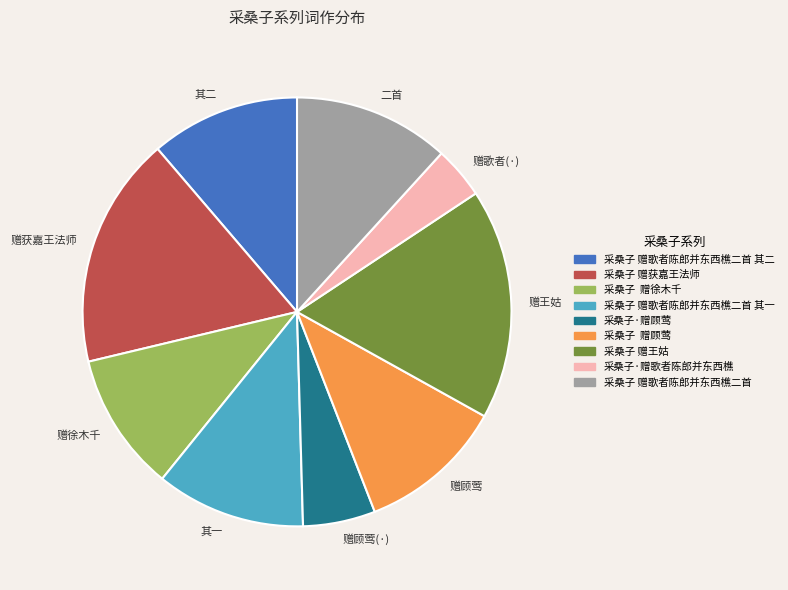

Is there a majority slice in this chart?

No